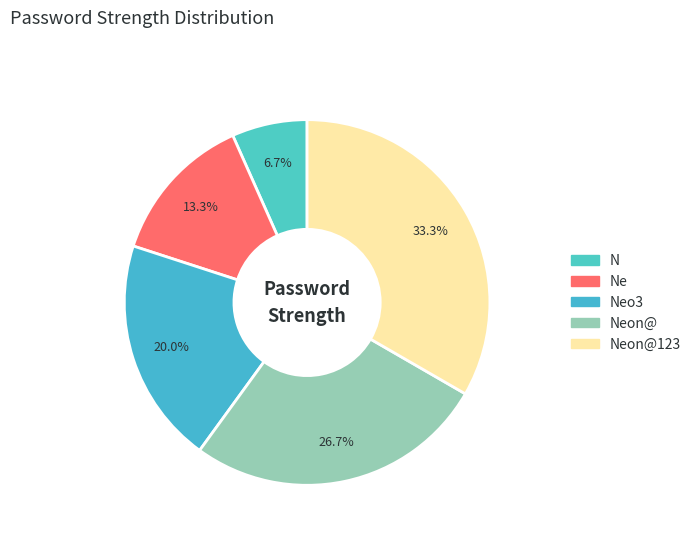

Which slice is the smallest?

N